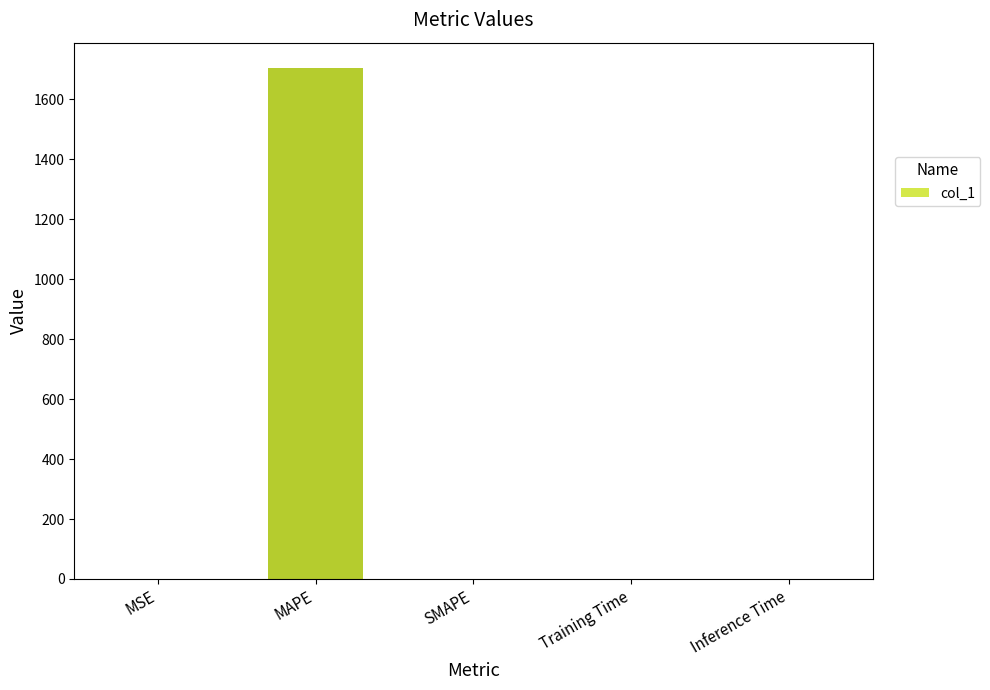

How many categories are shown in the chart?

5